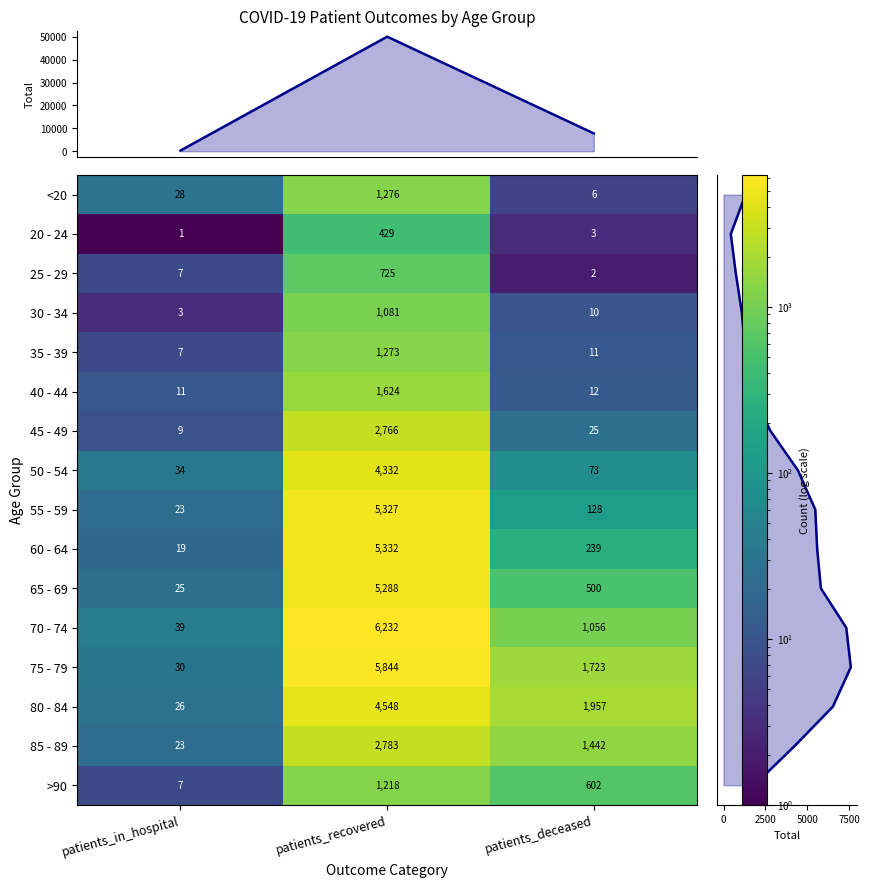

At patients_in_hospital, list the series in order from smallest to largest.

20 - 24, 30 - 34, 25 - 29, 35 - 39, >90, 45 - 49, 40 - 44, 60 - 64, 55 - 59, 85 - 89, 65 - 69, 80 - 84, <20, 75 - 79, 50 - 54, 70 - 74